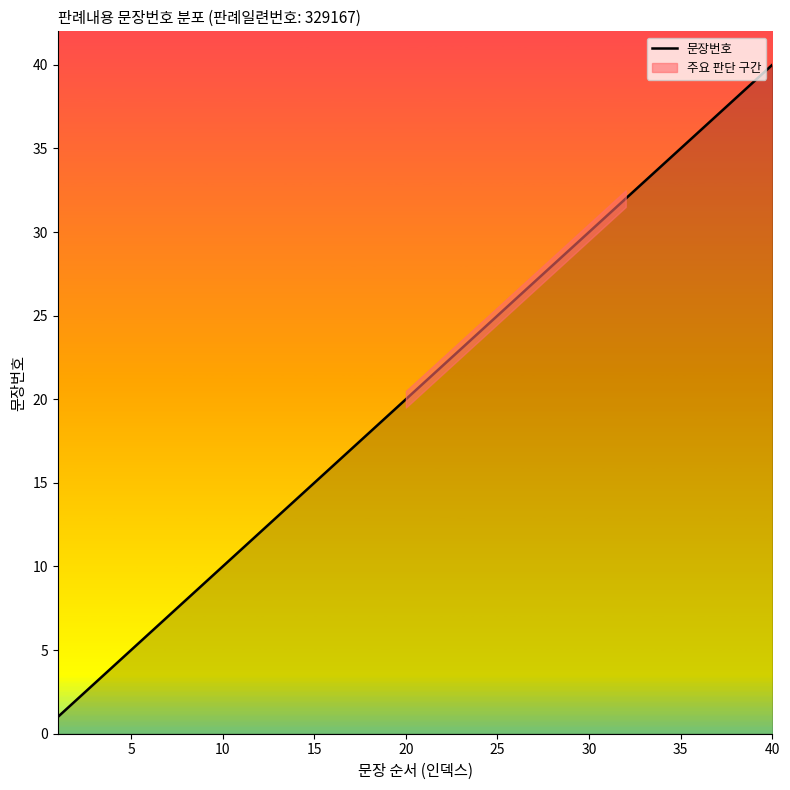

What is the maximum value shown in the chart?

40